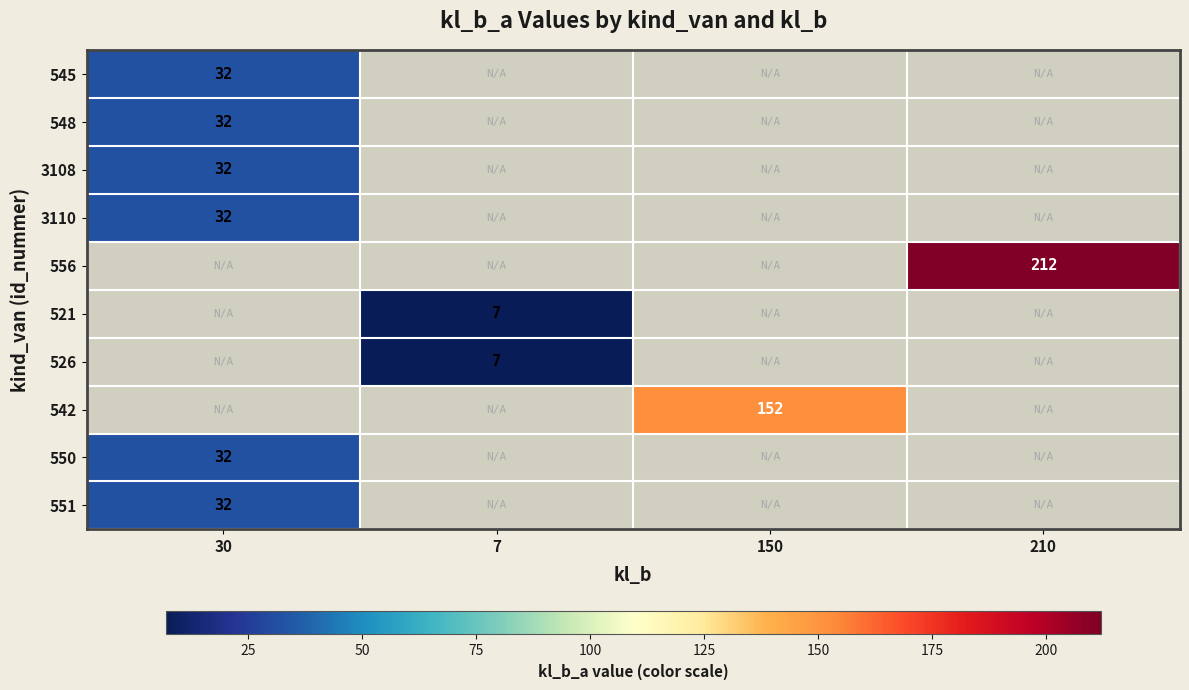

Is it true that 556 equals 315 at 210?

False